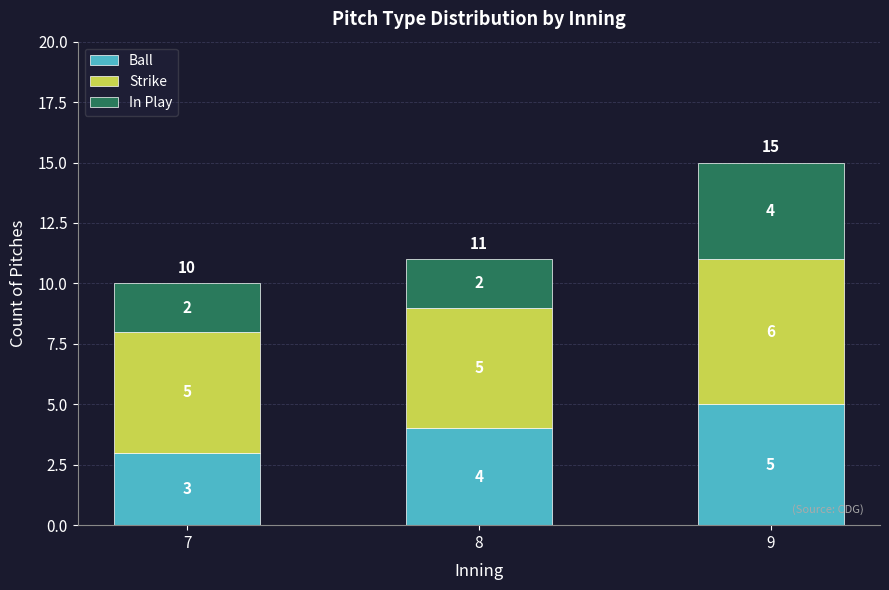

The Ball series shows 3 at 7. True or false?

True